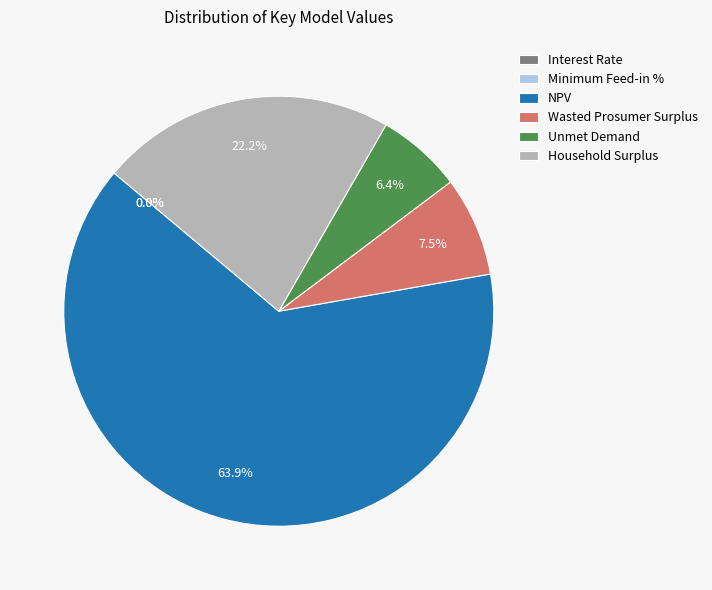

Which slice is the largest?

NPV